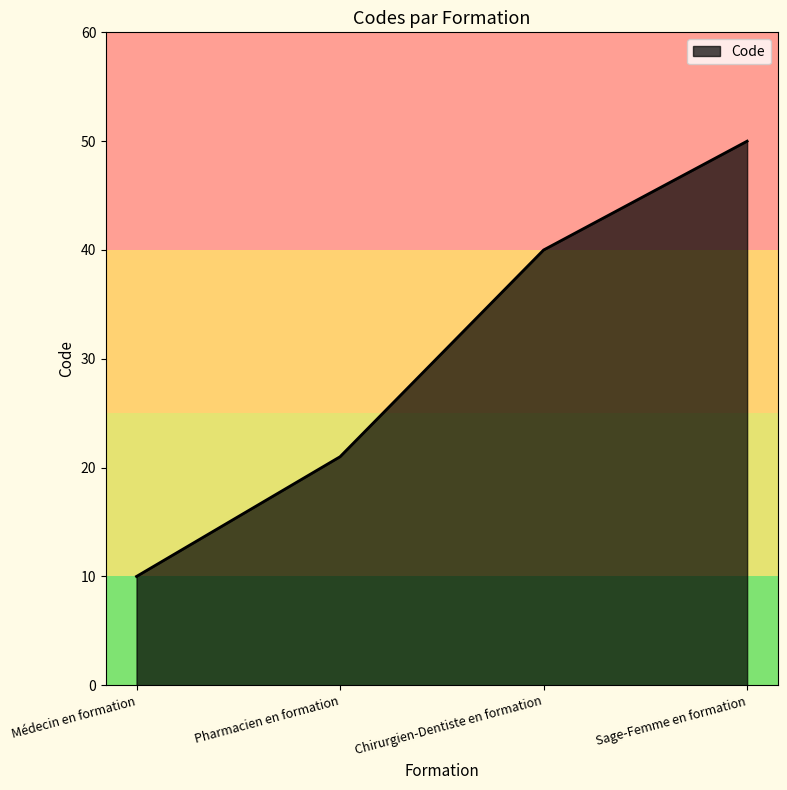

How many values are below 40?

2